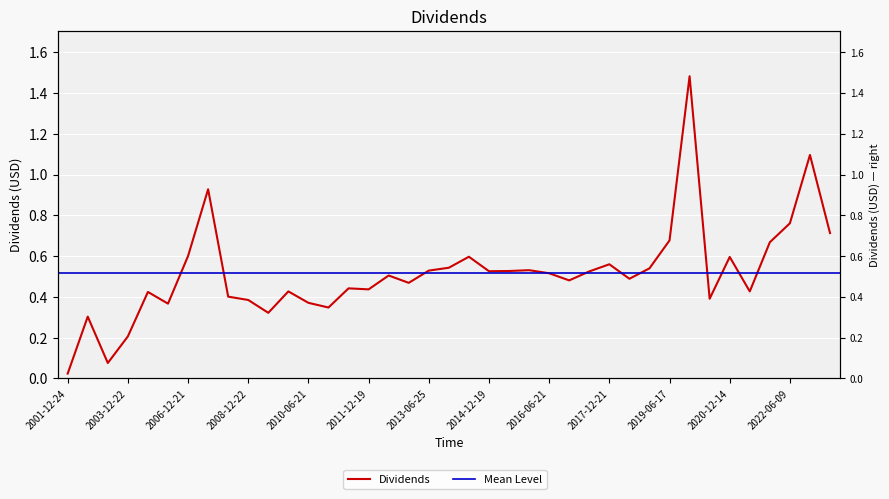

Which label corresponds to the smallest value in the chart?

2001-12-24